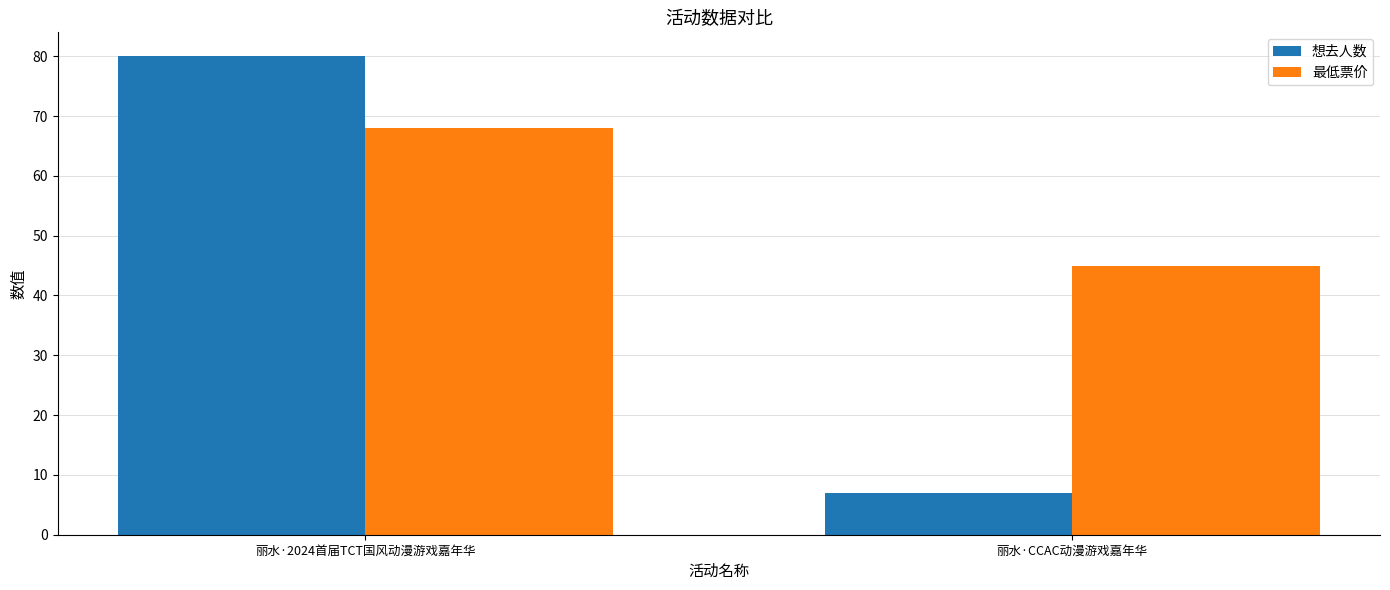

Reading left to right, extract all data points from this chart.

想去人数: 丽水·2024首届TCT国风动漫游戏嘉年华=80	丽水·CCAC动漫游戏嘉年华=7
最低票价: 丽水·2024首届TCT国风动漫游戏嘉年华=68	丽水·CCAC动漫游戏嘉年华=45